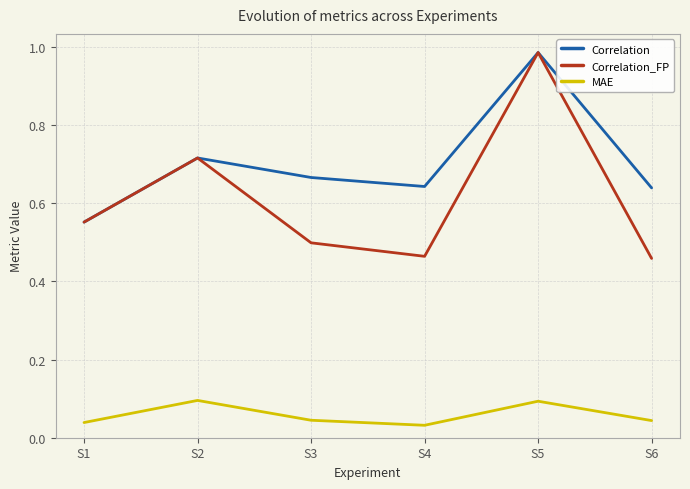

At which category is the sum across all series the highest?

S5